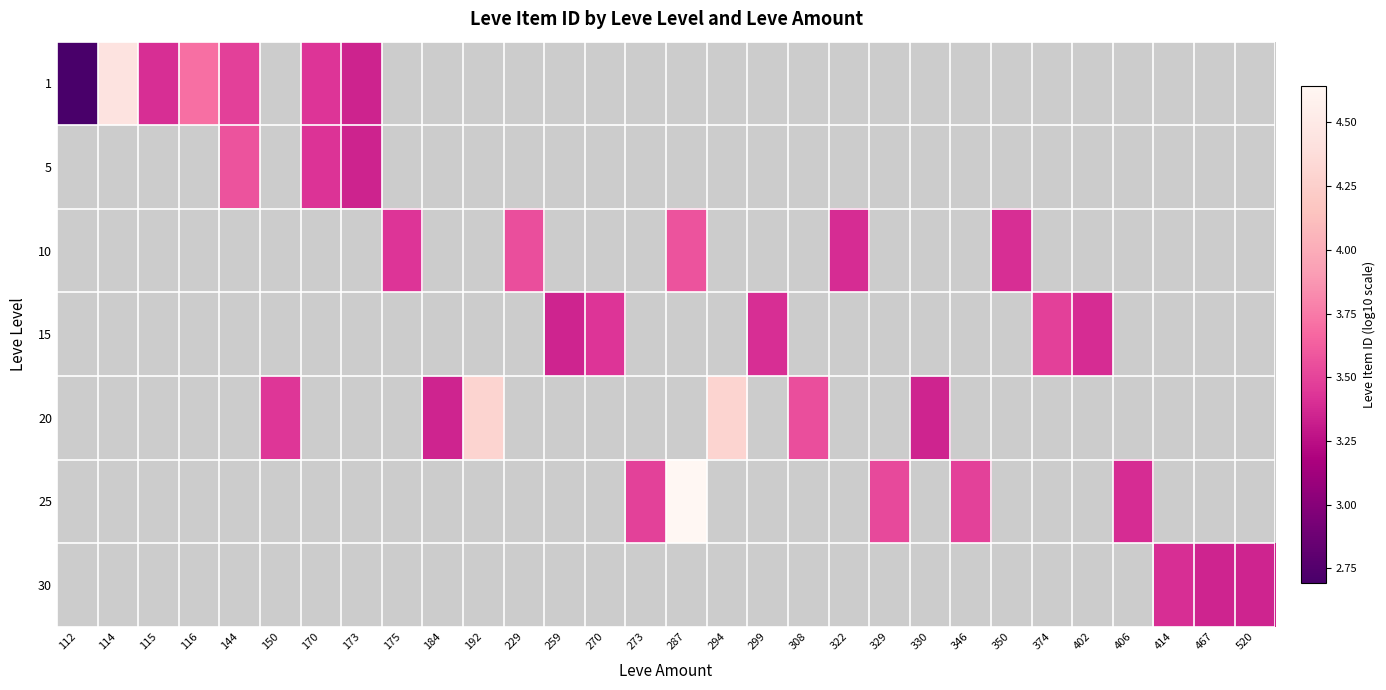

At which category does the chart reach its peak across all series?

287